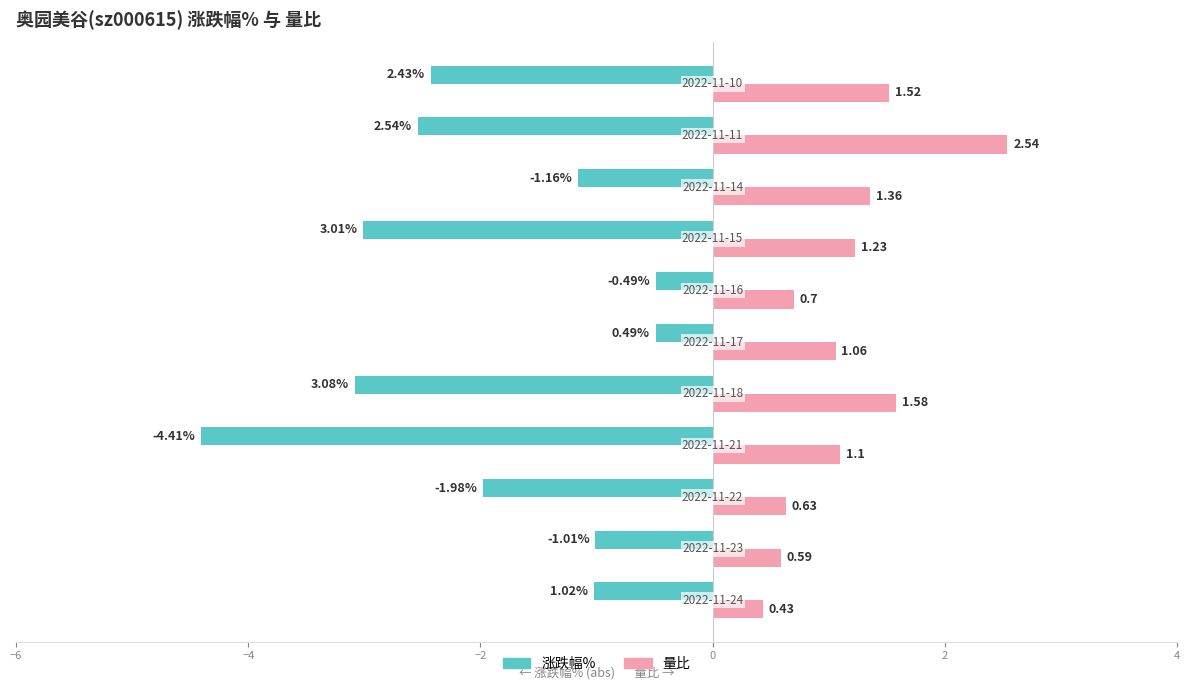

Which series has the widest spread of values?

涨跌幅%